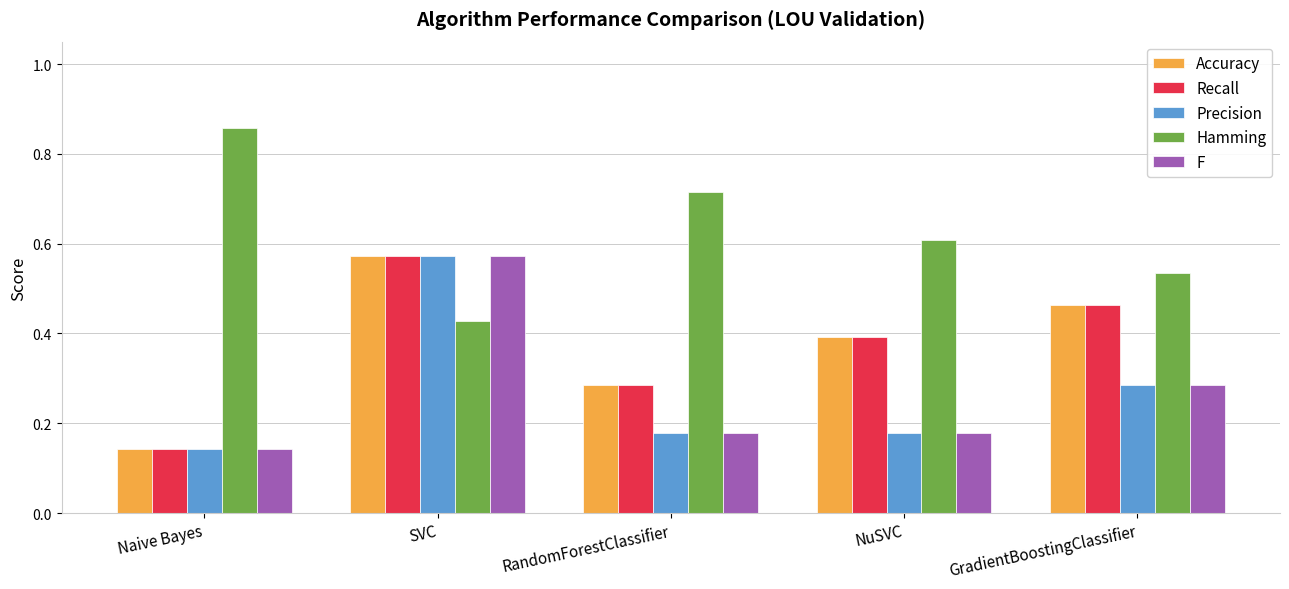

Rank the categories by Accuracy value from highest to lowest.

SVC, GradientBoostingClassifier, NuSVC, RandomForestClassifier, Naive Bayes